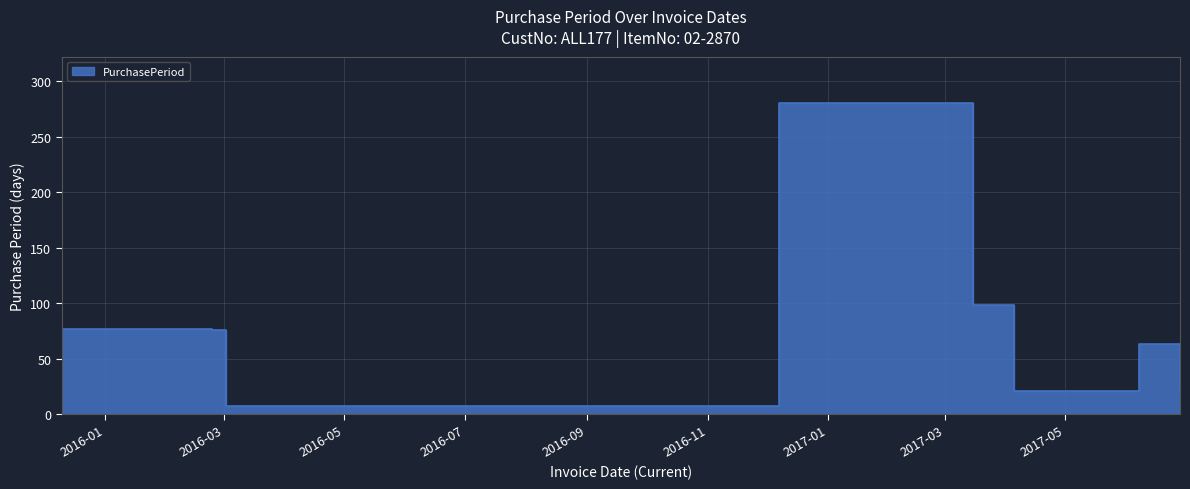

At which label is the value closest to 143?

2017-03-15